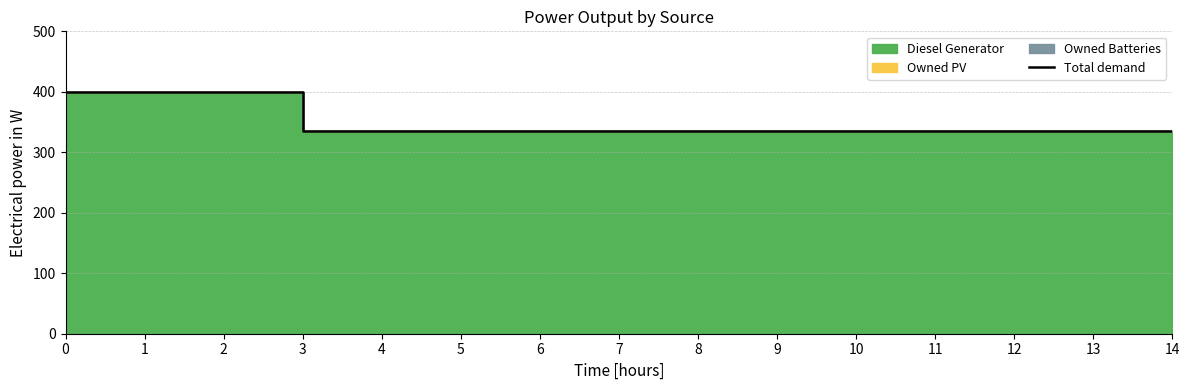

Read the value at 1.

400